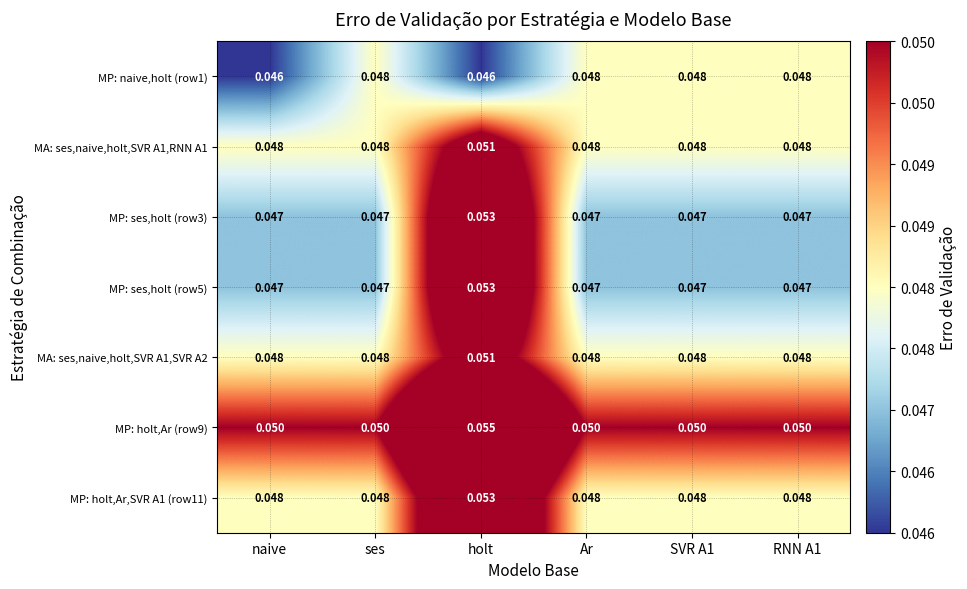

What is the sum of the MP: holt,Ar (row9) values at RNN A1 and SVR A1?

0.1